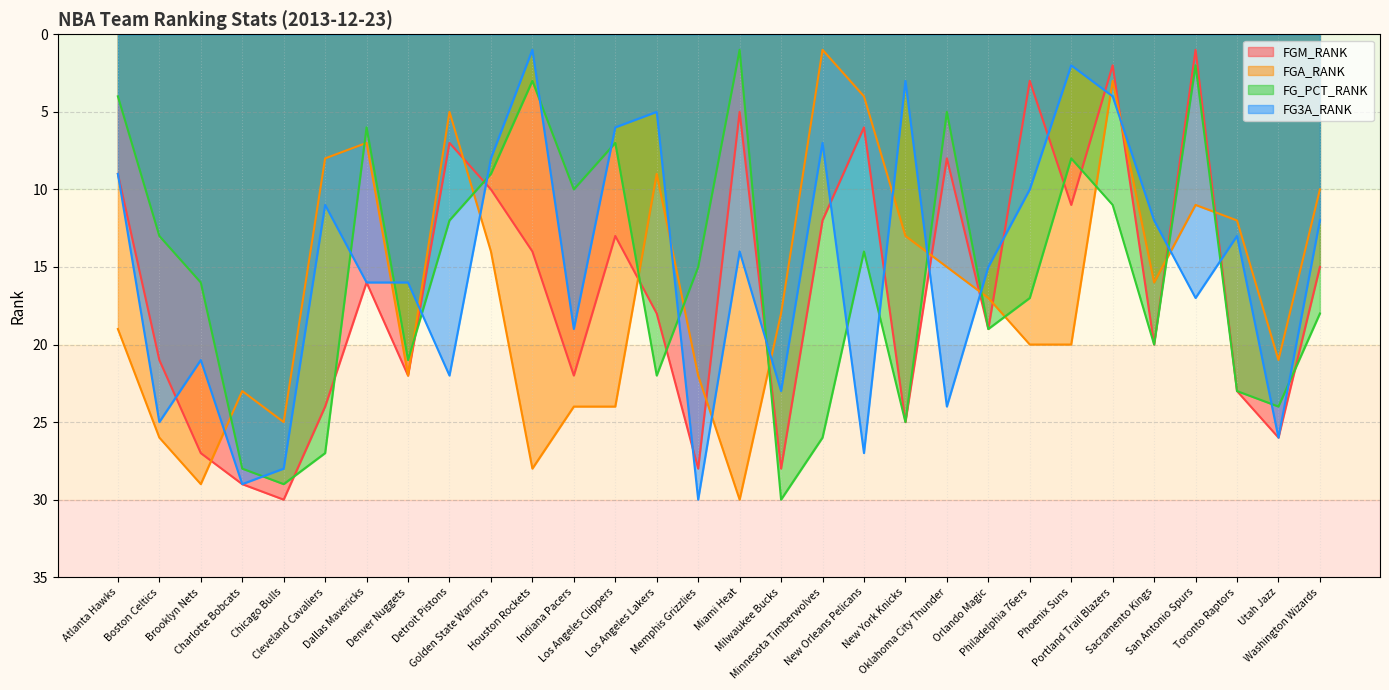

What is the difference between the FG_PCT_RANK values at Sacramento Kings and Los Angeles Lakers?

2